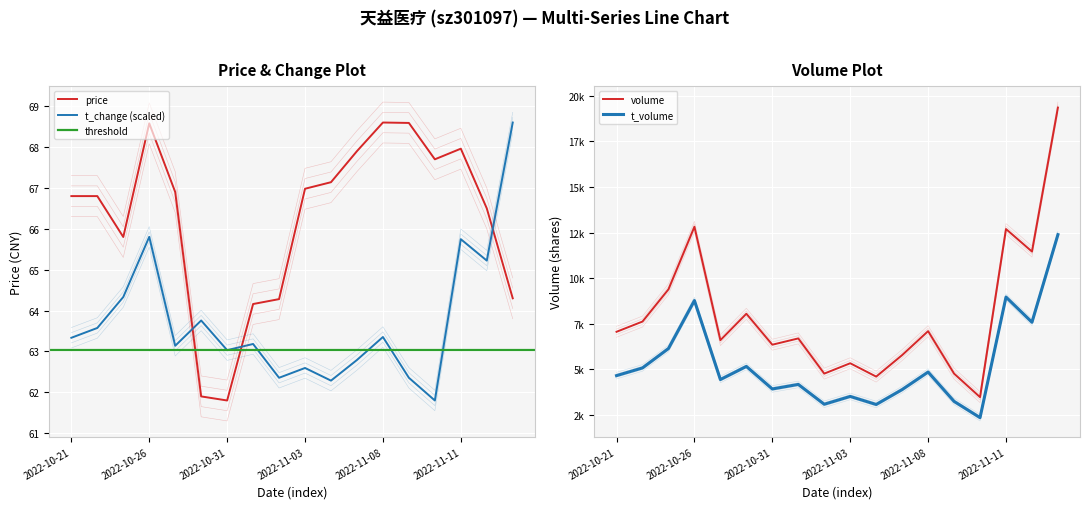

Reading left to right, list all the values displayed in this chart.

price: 2022-10-21=66.8	2022-10-24=66.8	2022-10-25=65.8	2022-10-26=68.6	2022-10-27=66.9	2022-10-28=61.9	2022-10-31=61.8	2022-11-01=64.2	2022-11-02=64.3	2022-11-03=67.0	2022-11-04=67.1	2022-11-07=67.9	2022-11-08=68.6	2022-11-09=68.6	2022-11-10=67.7	2022-11-11=68.0	2022-11-14=66.5	2022-11-15=64.3
volume: 2022-10-21=7064.0	2022-10-24=7625.0	2022-10-25=9391.0	2022-10-26=12820.0	2022-10-27=6605.0	2022-10-28=8052.0	2022-10-31=6356.0	2022-11-01=6701.0	2022-11-02=4772.0	2022-11-03=5340.0	2022-11-04=4608.0	2022-11-07=5787.0	2022-11-08=7099.0	2022-11-09=4772.0	2022-11-10=3483.0	2022-11-11=12694.0	2022-11-14=11460.0	2022-11-15=19351.0
t_volume: 2022-10-21=4662.0	2022-10-24=5084.0	2022-10-25=6147.0	2022-10-26=8776.0	2022-10-27=4447.0	2022-10-28=5166.0	2022-10-31=3931.0	2022-11-01=4180.0	2022-11-02=3093.0	2022-11-03=3522.0	2022-11-04=3080.0	2022-11-07=3897.0	2022-11-08=4858.0	2022-11-09=3250.0	2022-11-10=2359.0	2022-11-11=8966.0	2022-11-14=7587.0	2022-11-15=12388.0
t_change: 2022-10-21=63.3	2022-10-24=63.6	2022-10-25=64.3	2022-10-26=65.8	2022-10-27=63.1	2022-10-28=63.8	2022-10-31=63.0	2022-11-01=63.2	2022-11-02=62.4	2022-11-03=62.6	2022-11-04=62.3	2022-11-07=62.8	2022-11-08=63.4	2022-11-09=62.4	2022-11-10=61.8	2022-11-11=65.7	2022-11-14=65.2	2022-11-15=68.6